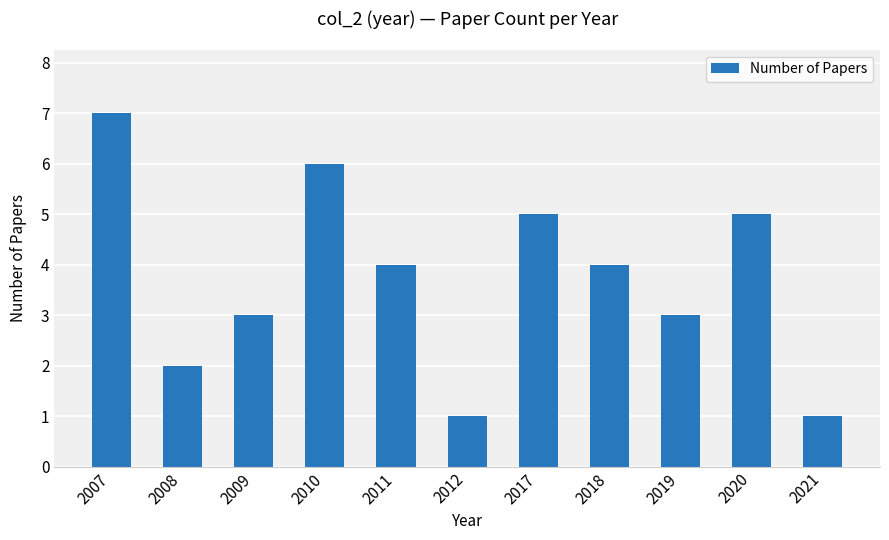

Which has a higher value, 2011 or 2007?

2007